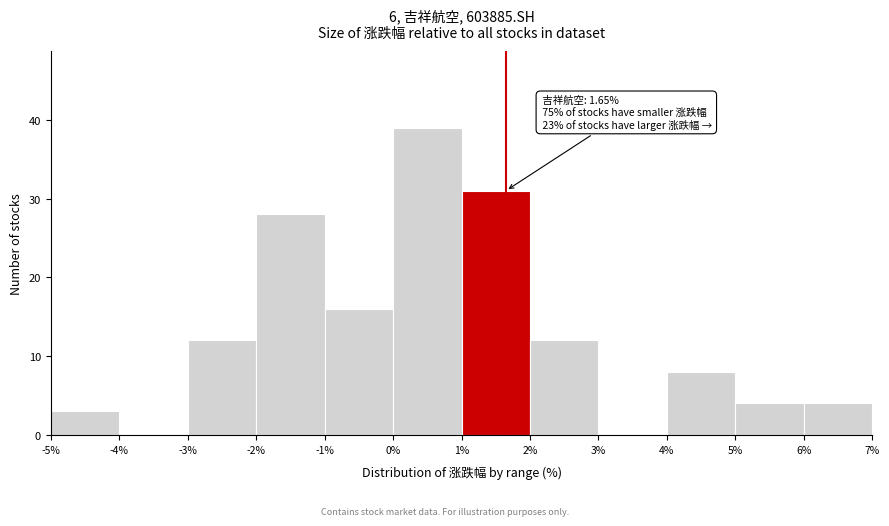

Over which range of the x-axis is the bar tallest?

0% to 1%